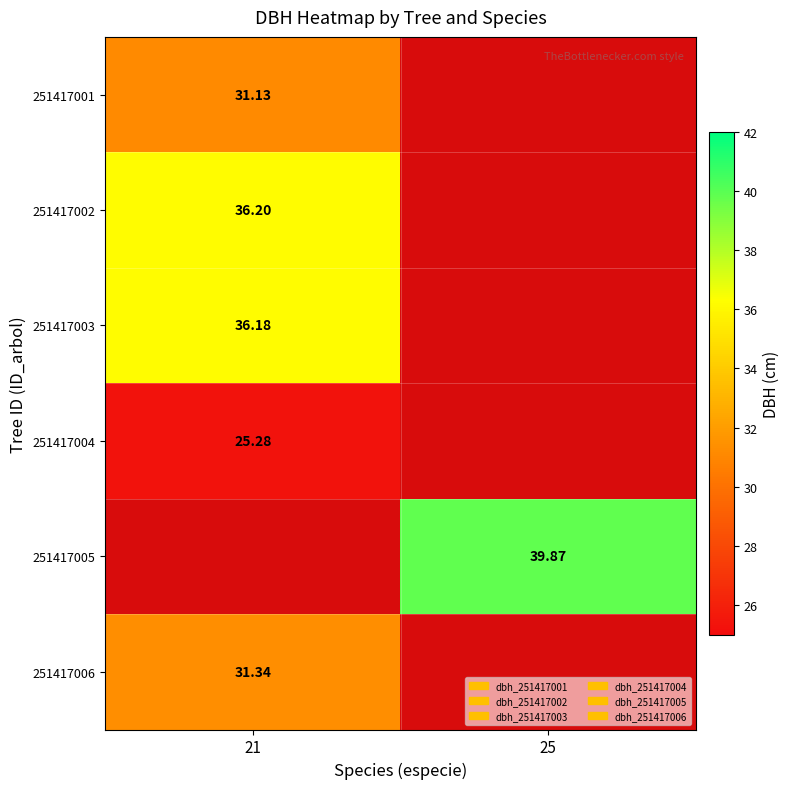

Which has a higher value, 21 or 25?

21